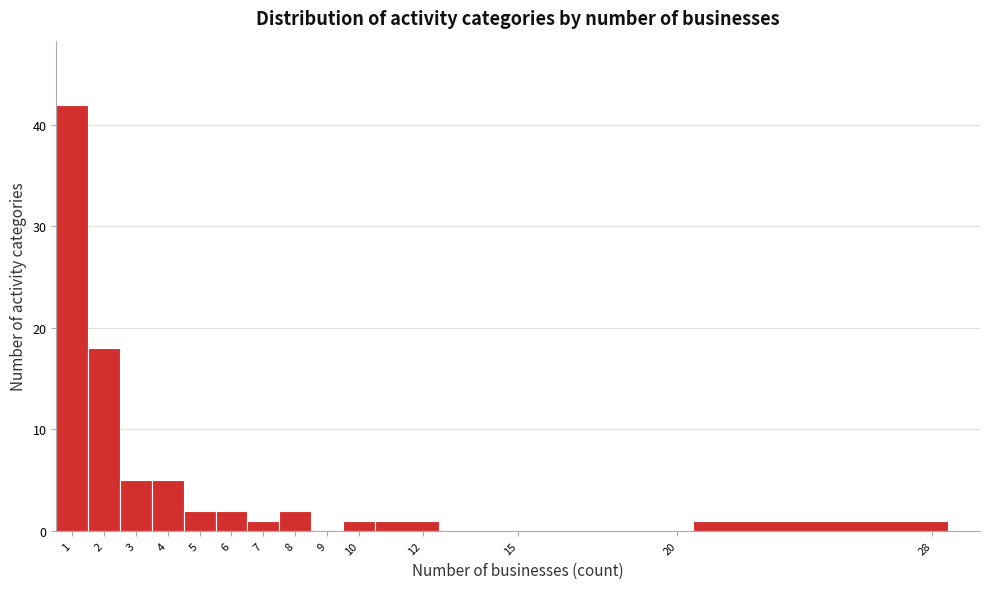

Which range on the x-axis has the tallest bar?

0.5 to 1.5